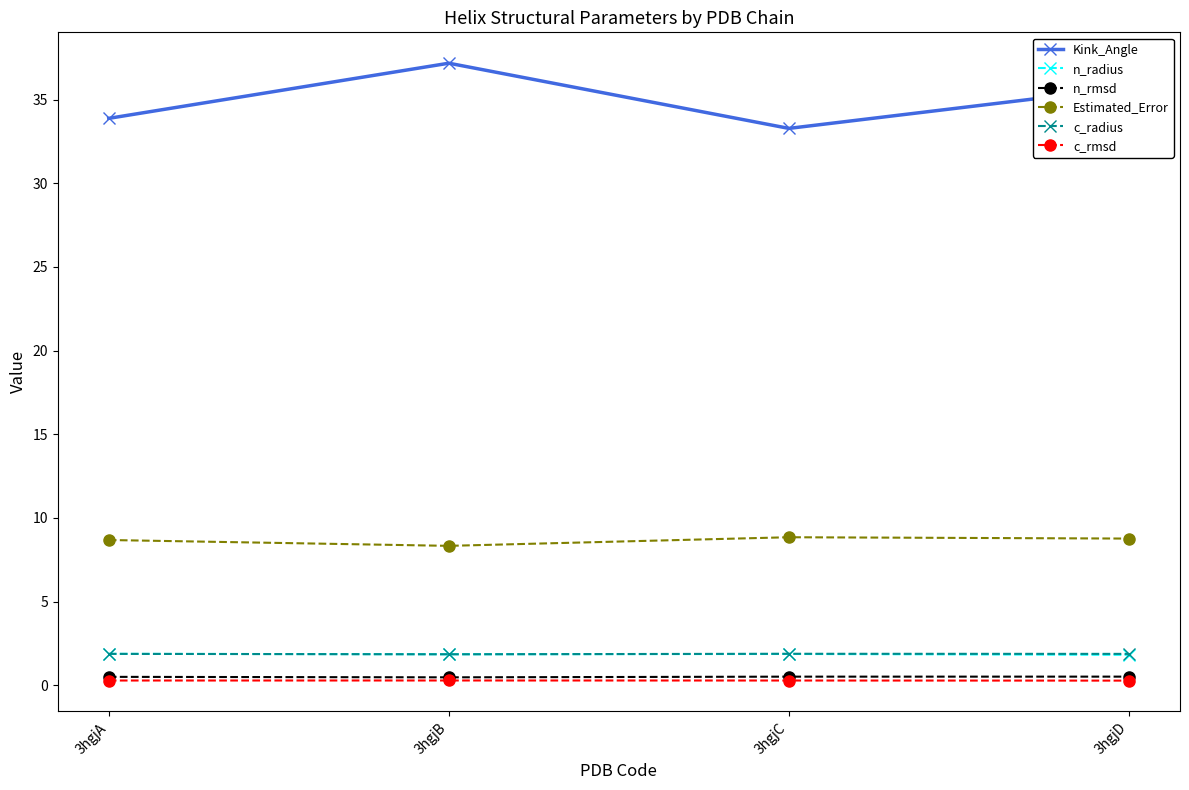

True or false: Estimated_Error has a value of 13.0 at 3hgjA.

False